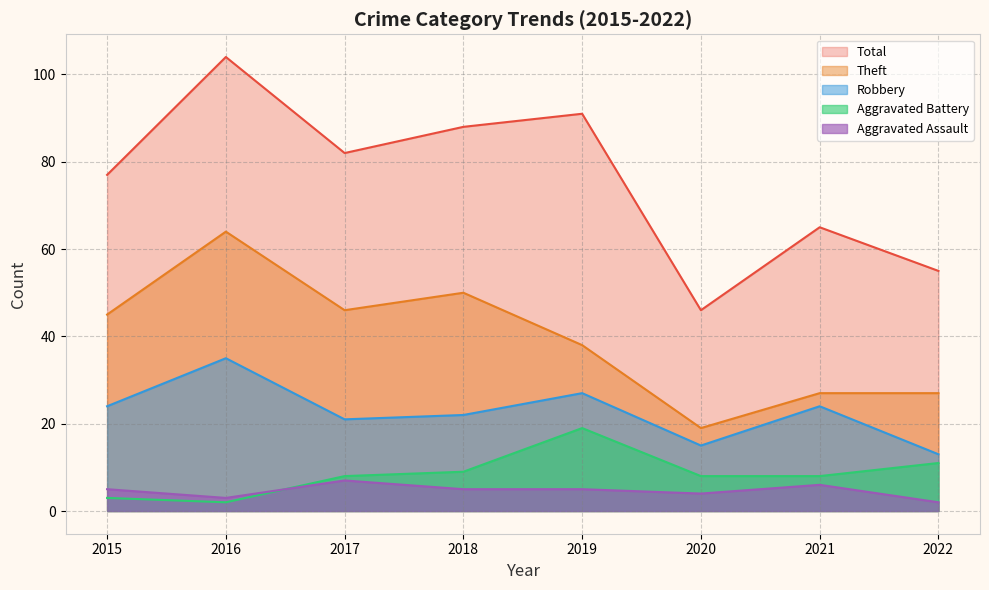

Which has a higher value, 2020 or 2018?

2018